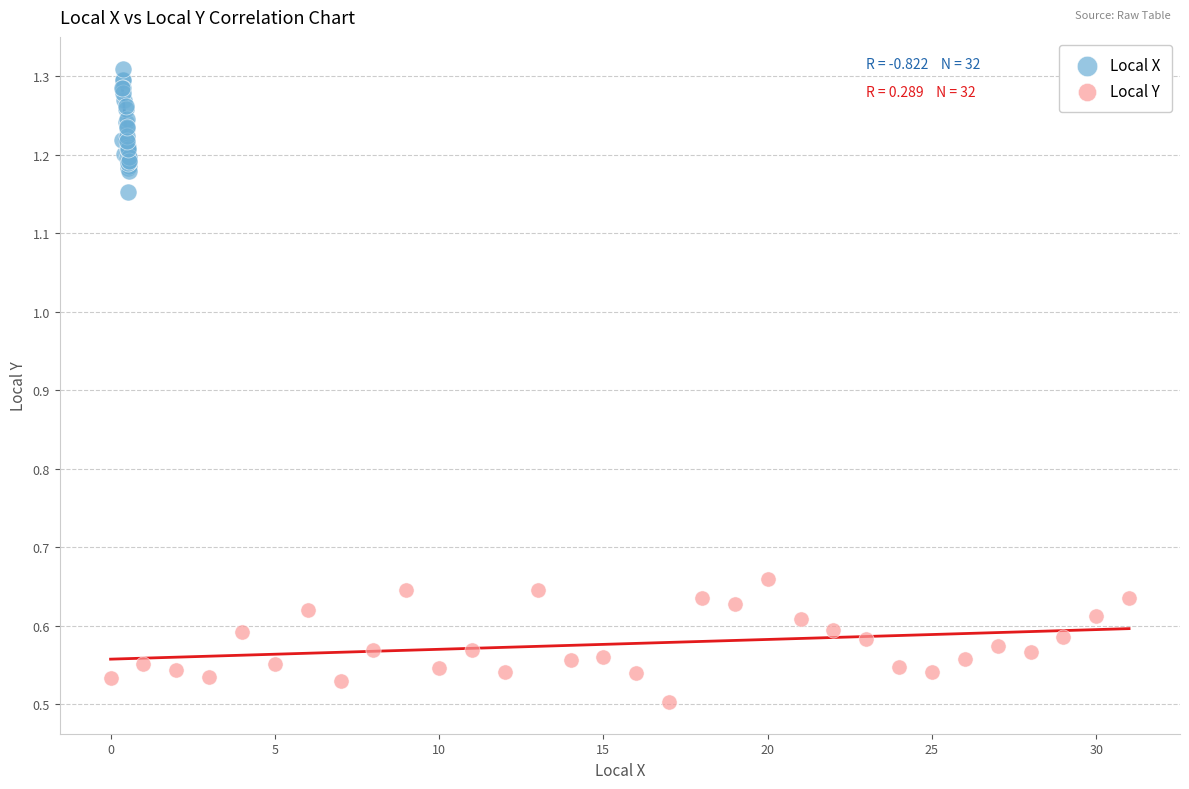

Which series contains the highest Y value?

Local X